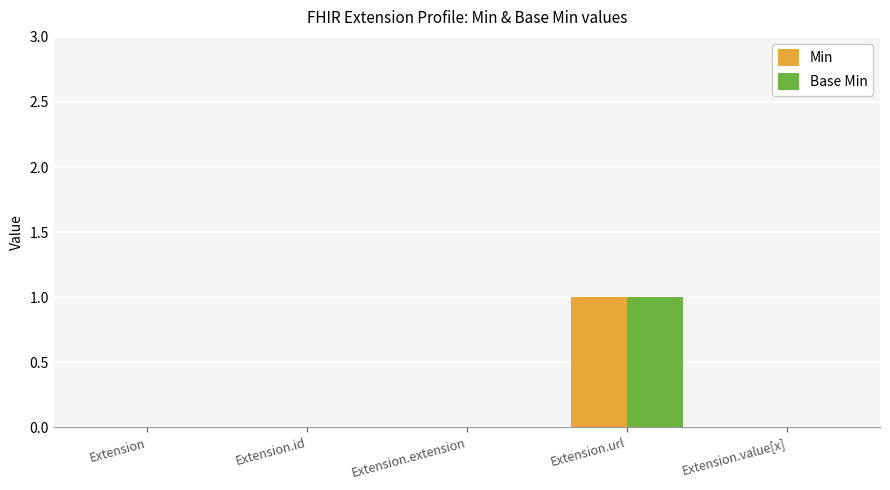

True or false: Min has a value of 1 at Extension.url.

True